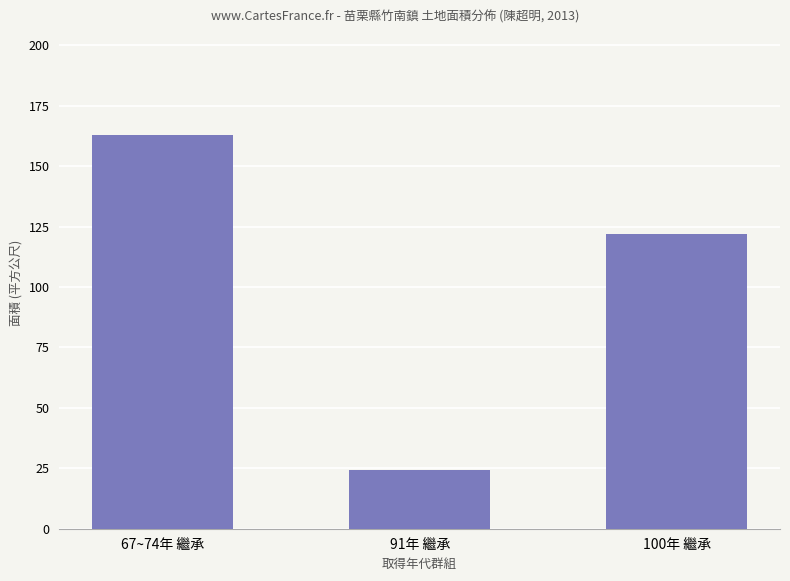

True or false: the data shows 49.1 at 67~74年 繼承.

False